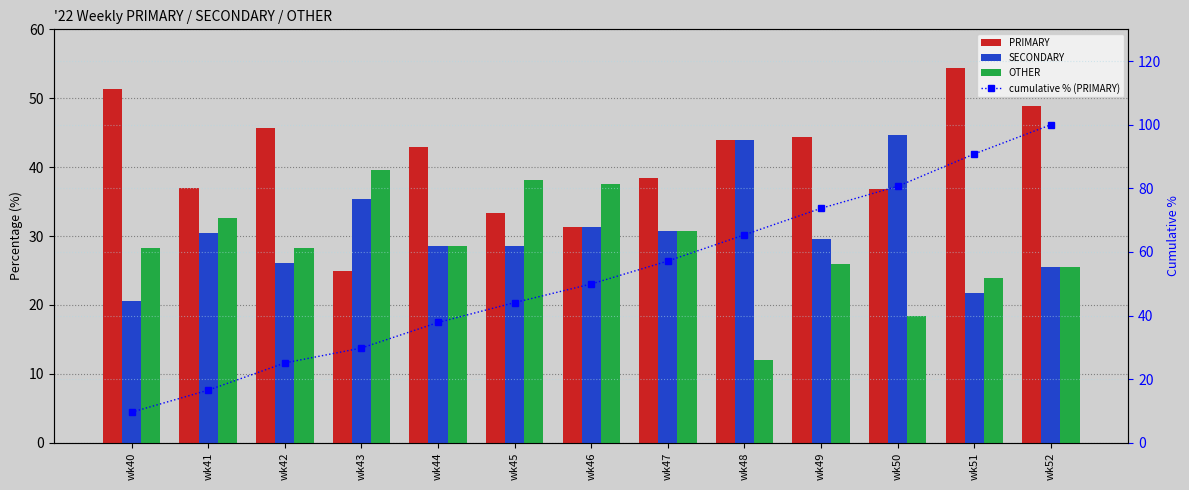

At how many categories does at least one series exceed 60?

5